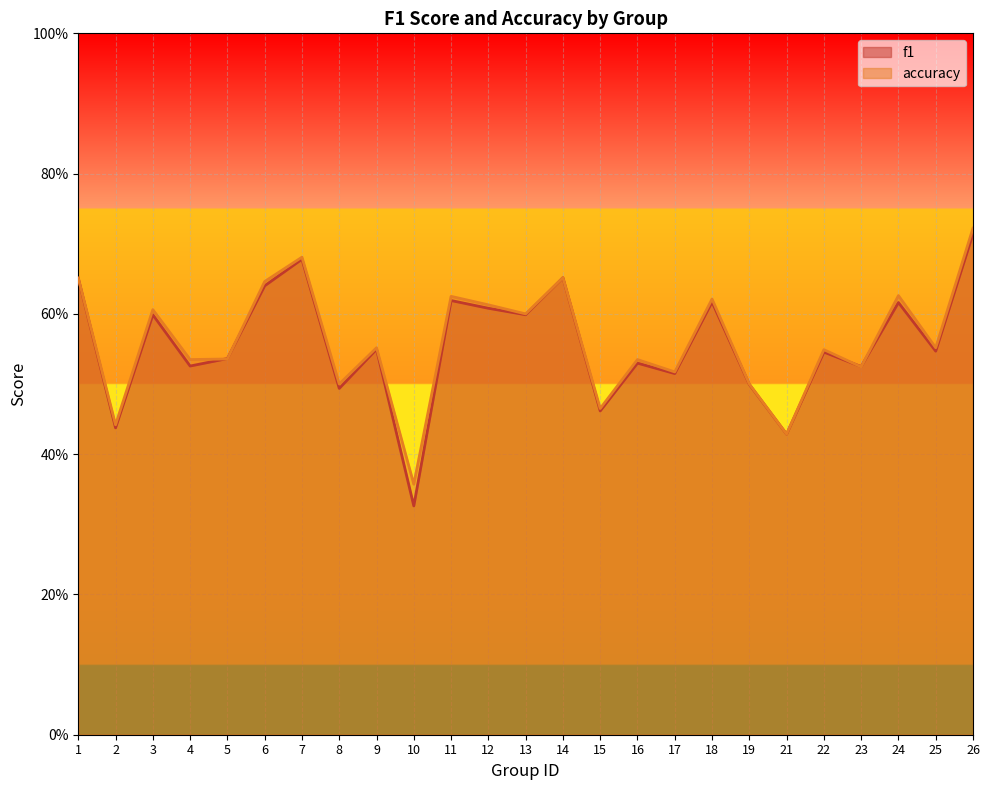

What is the smallest value displayed?

0.3